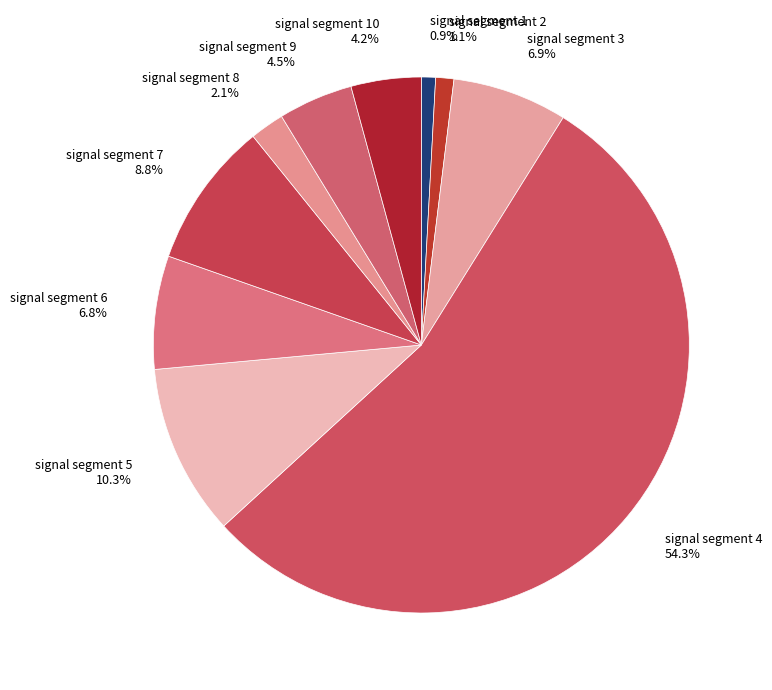

How many segments does this pie chart have?

10